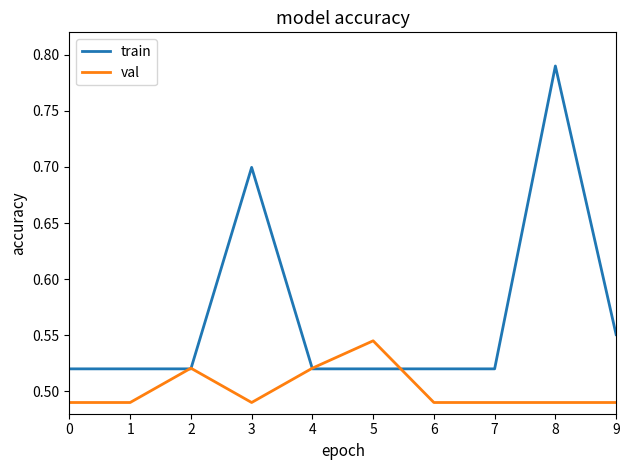

The val series shows 0.7 at 0. True or false?

False